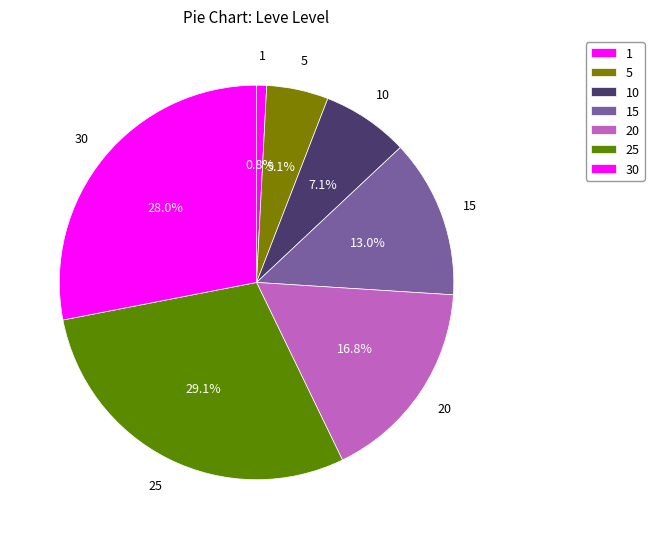

What is the smallest slice in the pie chart?

1